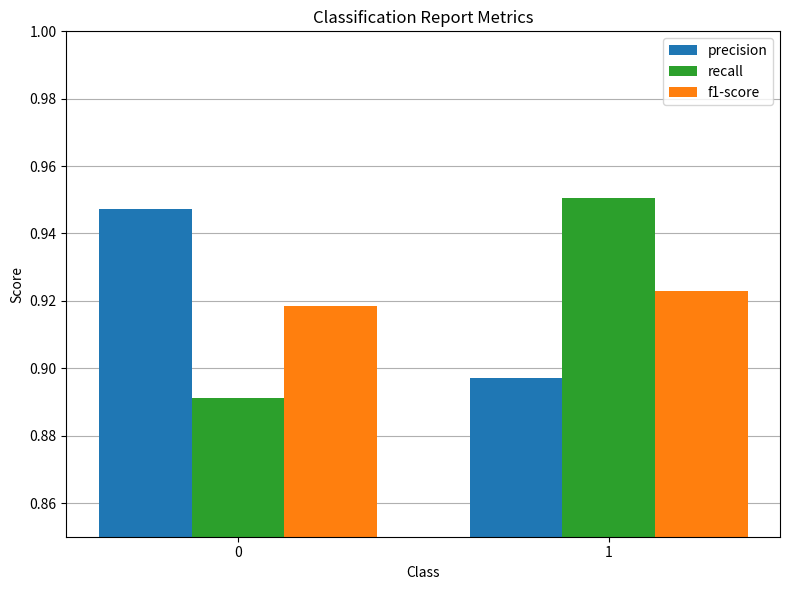

What is the sum of the f1-score values at 0 and 1?

1.8